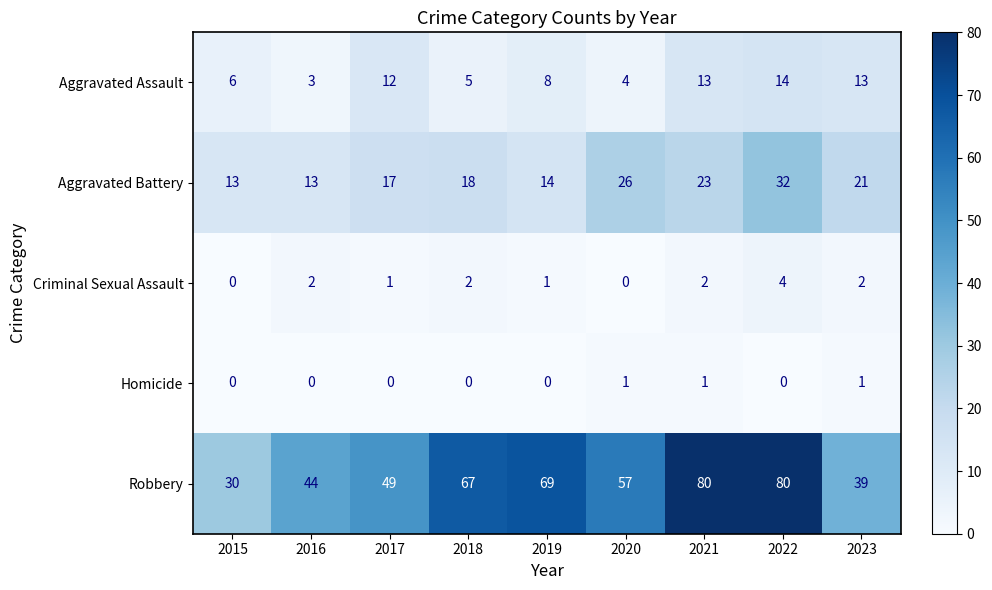

At which label is Aggravated Assault closest to 8?

2019